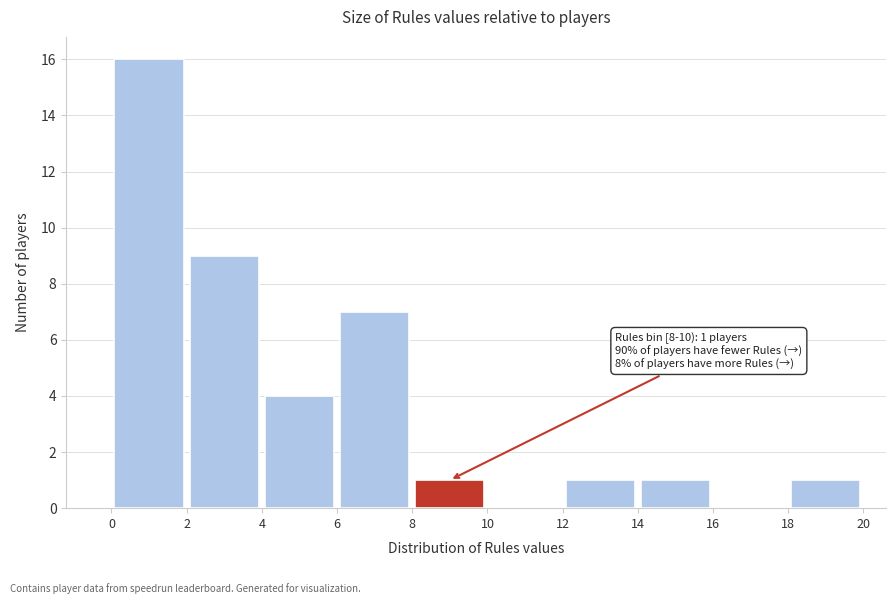

Which range on the x-axis has the tallest bar?

0 to 2